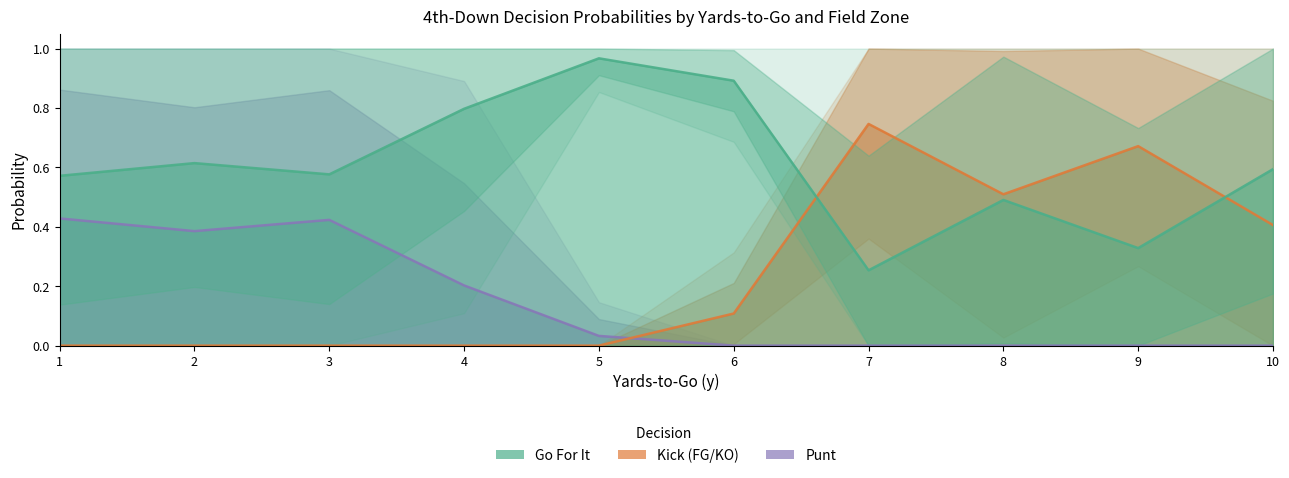

Rank the series by their average value, from highest to lowest.

gofor, kick, punt